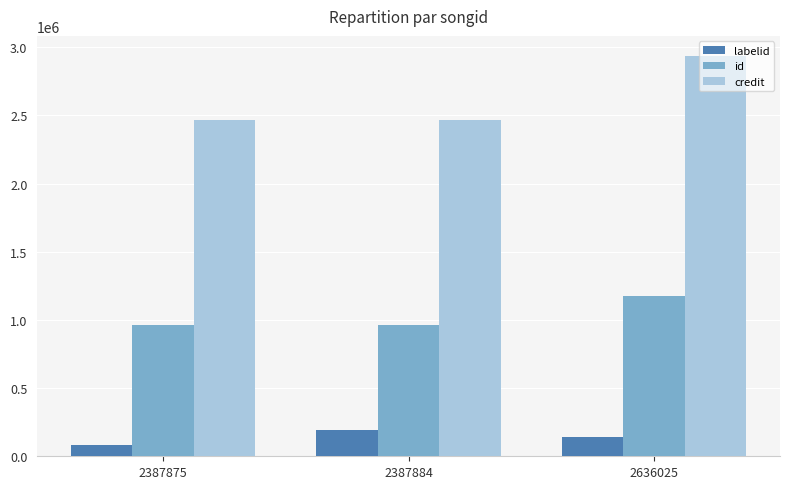

At 2636025, list the series in order from smallest to largest.

labelid, id, credit